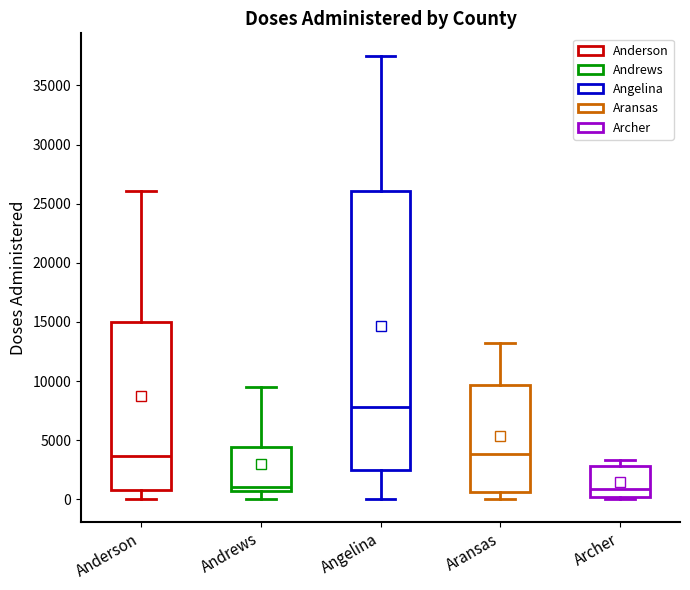

Reading left to right, read every box against the y-axis: the position of its median line, the range the box covers, and the ends of its whiskers. The values are not printed on the chart, so give them approximately, as read against the axis.

Anderson: median 3500, box 1000 to 15000, whiskers 0 to 26000
Andrews: median 1000, box 500 to 4500, whiskers 0 to 9500
Angelina: median 8000, box 2500 to 26000, whiskers 0 to 37500
Aransas: median 4000, box 500 to 9500, whiskers 0 to 13000
Archer: median 1000, box 0 to 3000, whiskers 0 (just below the box's lower edge) to 3500